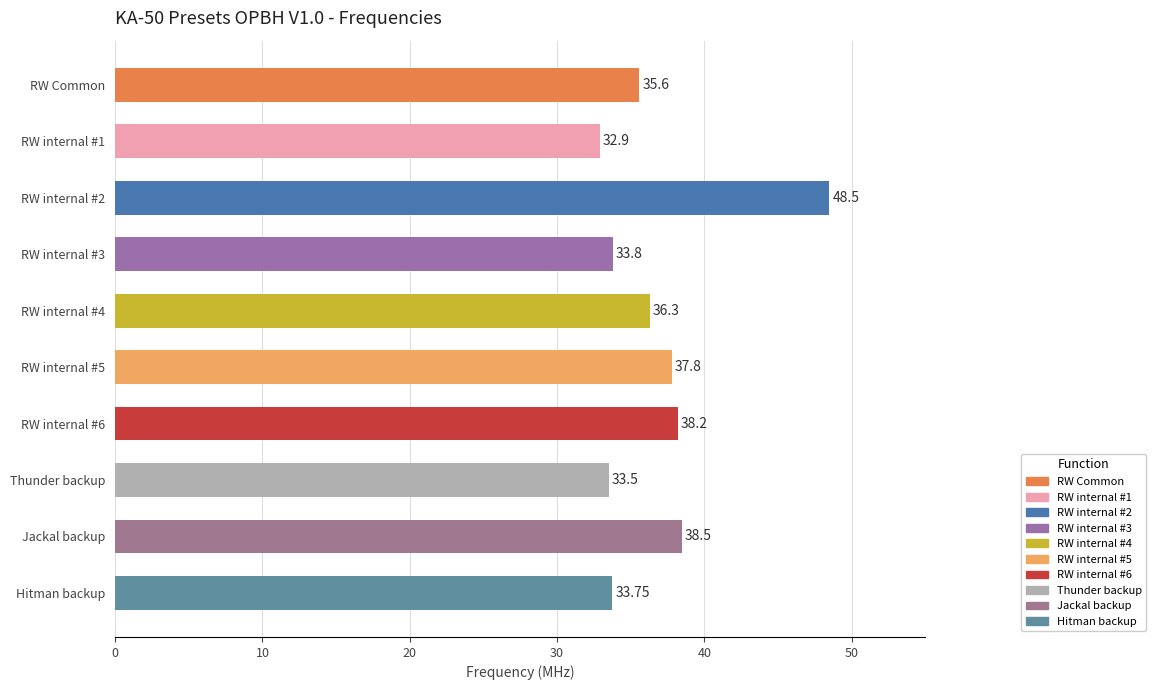

At which label is the value closest to 40?

Jackal backup